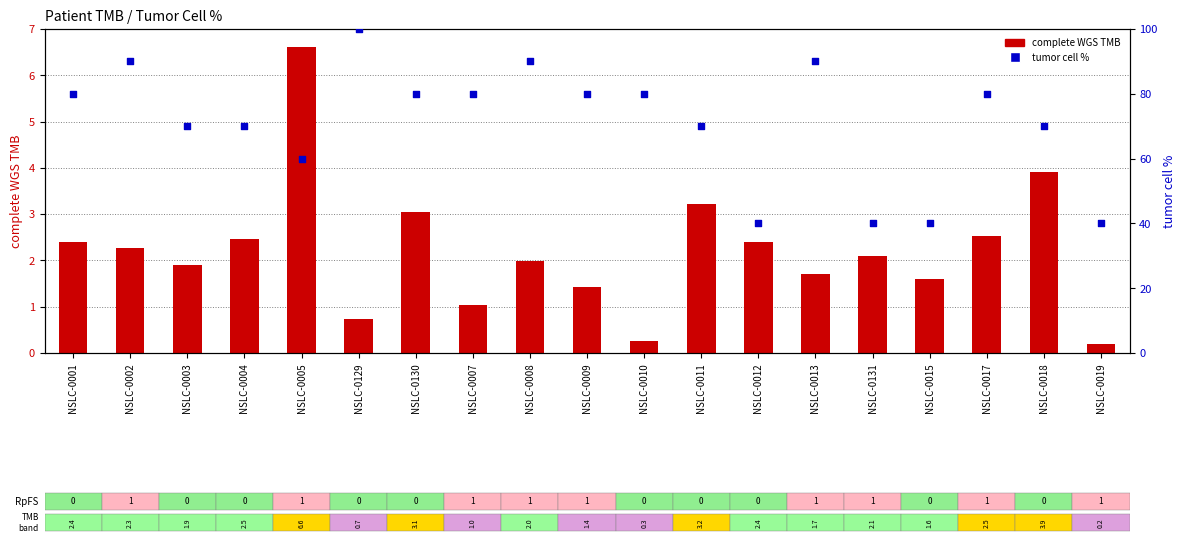

What is the total value across all series at NSLC-0019?

40.2